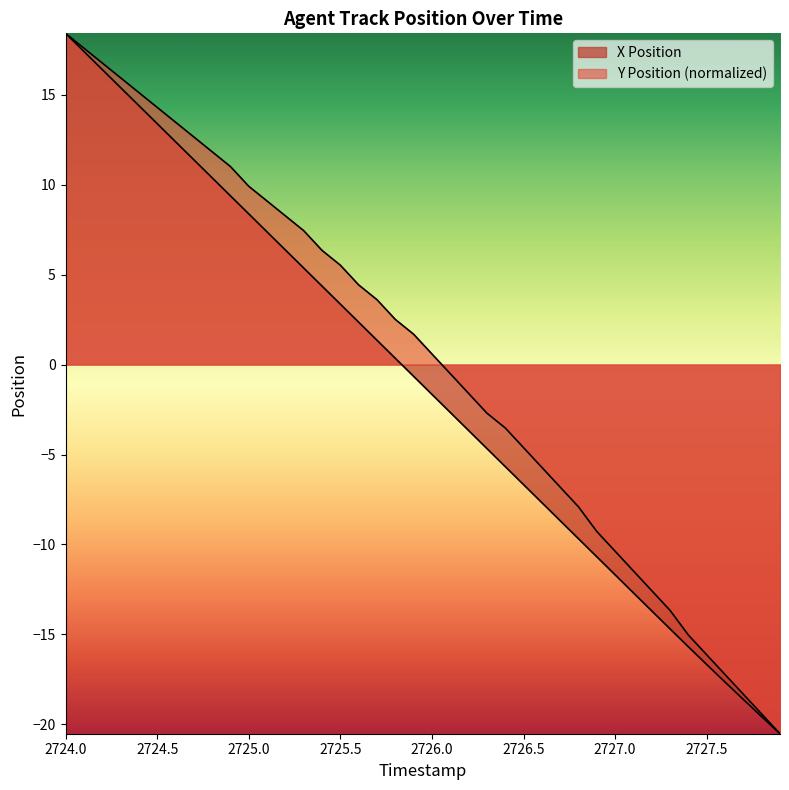

Rank the series by their average value, from highest to lowest.

Y Position, X Position